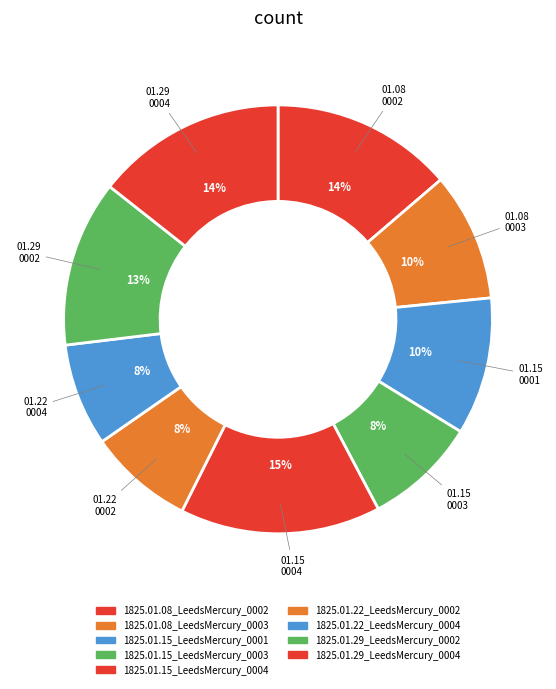

Combined, what portion of the pie is 1825.01.08_LeedsMercury_0002 and 1825.01.29_LeedsMercury_0002?

26.3%